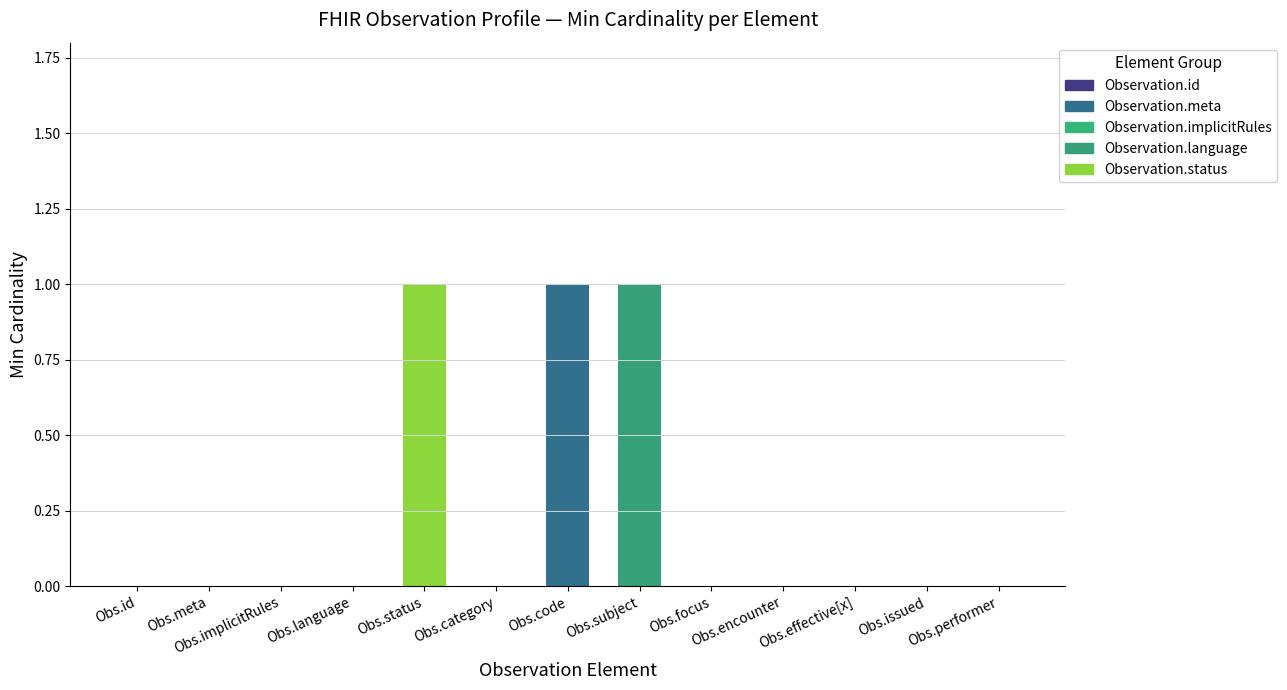

Which label corresponds to the largest value in the chart?

Obs.status